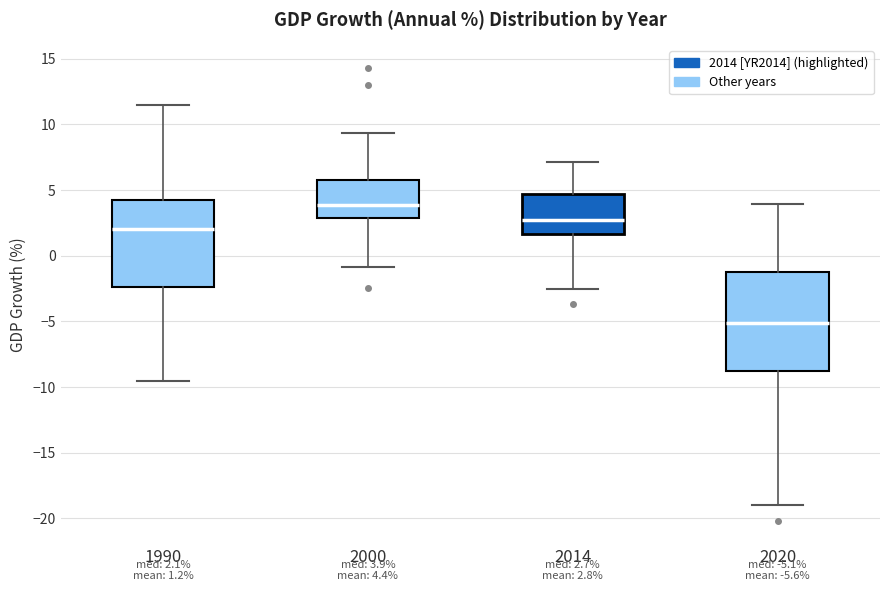

Comparing the boxes themselves (not the whiskers), which one is the tallest?

2020